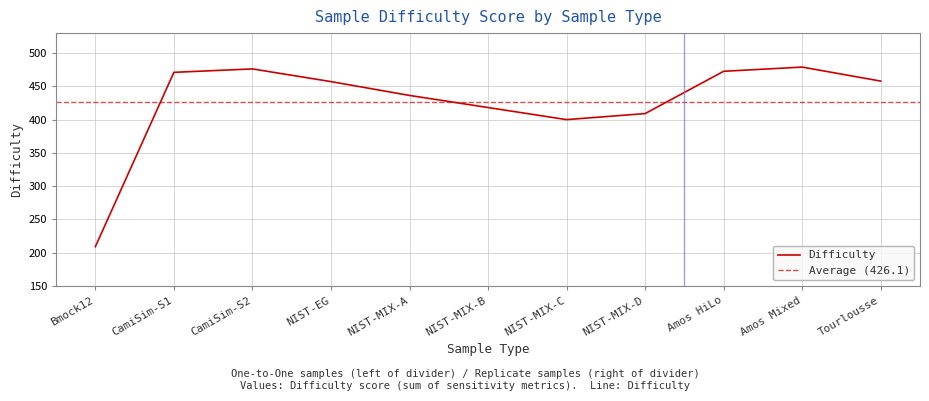

Approximately how many times larger is the value at CamiSim-S2 compared to Tourlousse?

1.0